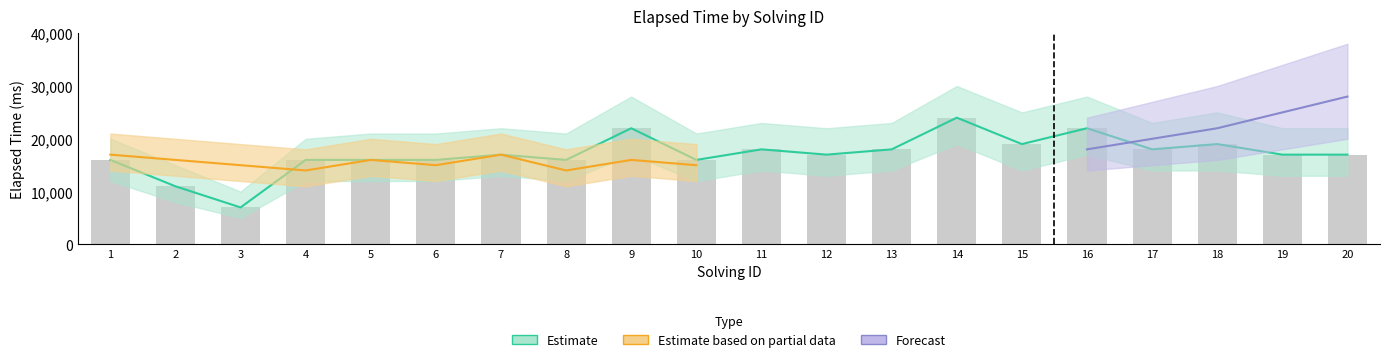

Between 9 and 19, which series saw the biggest shift?

Estimate